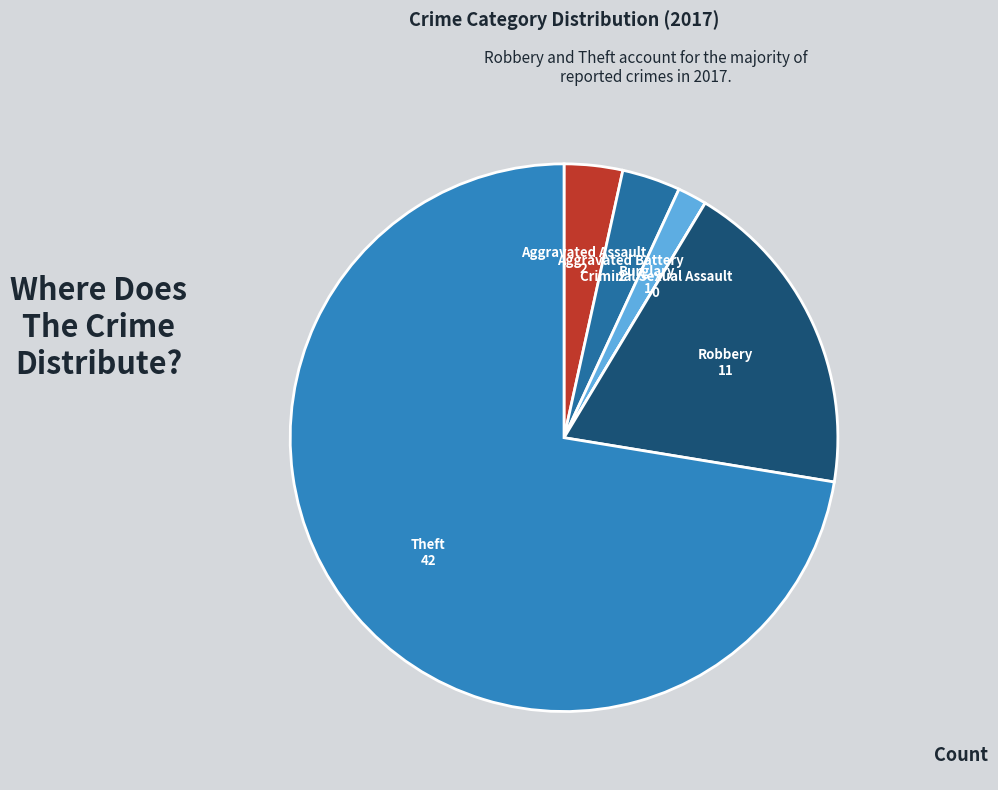

Which slice represents more than half of the pie?

Theft